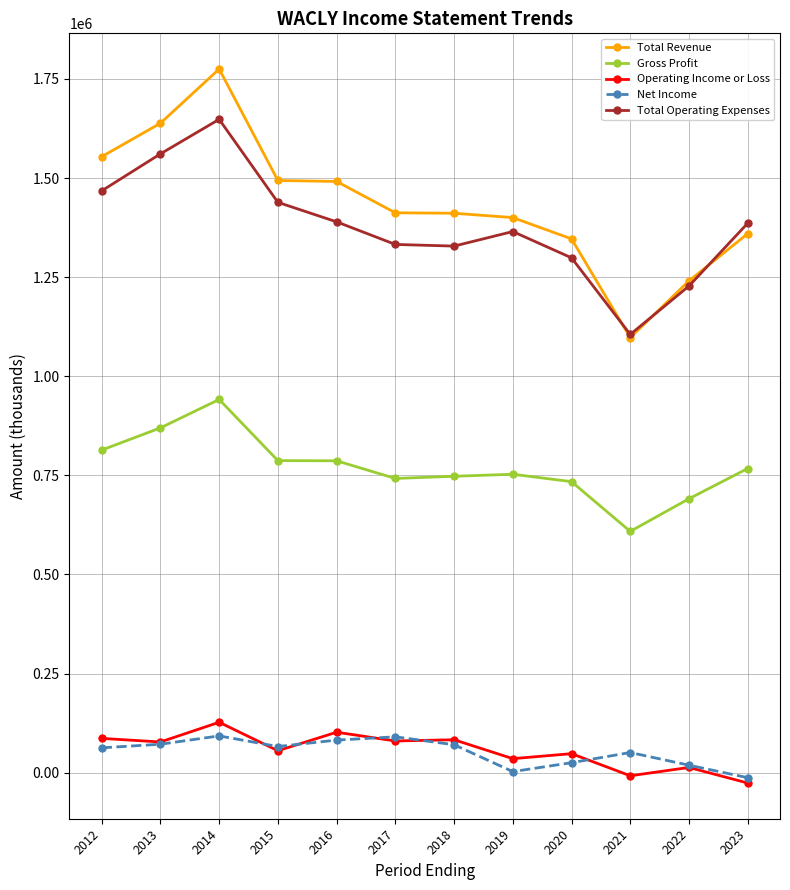

What is the greatest value displayed?

1775000